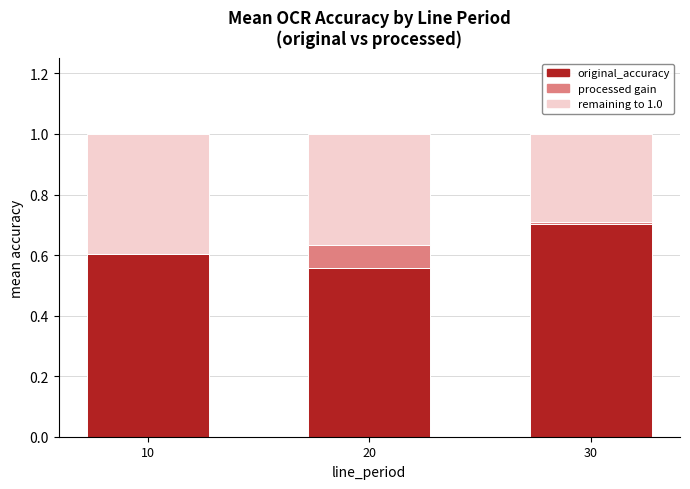

What is the total value across all series at 20?

1.0